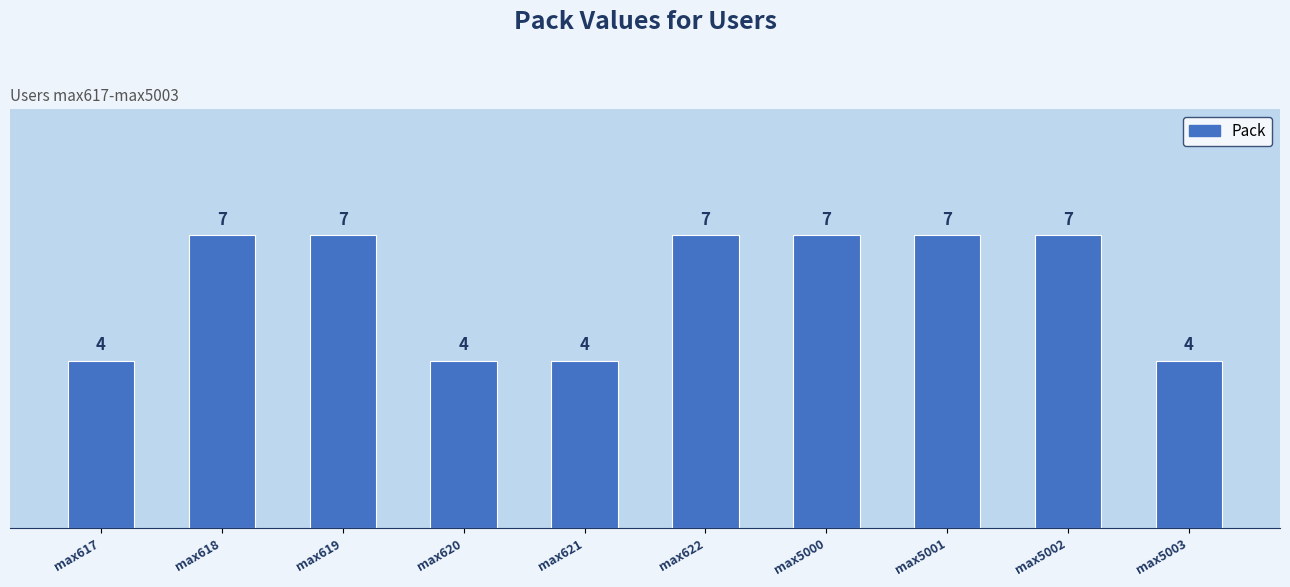

The value at max5002 is 9. True or false?

False